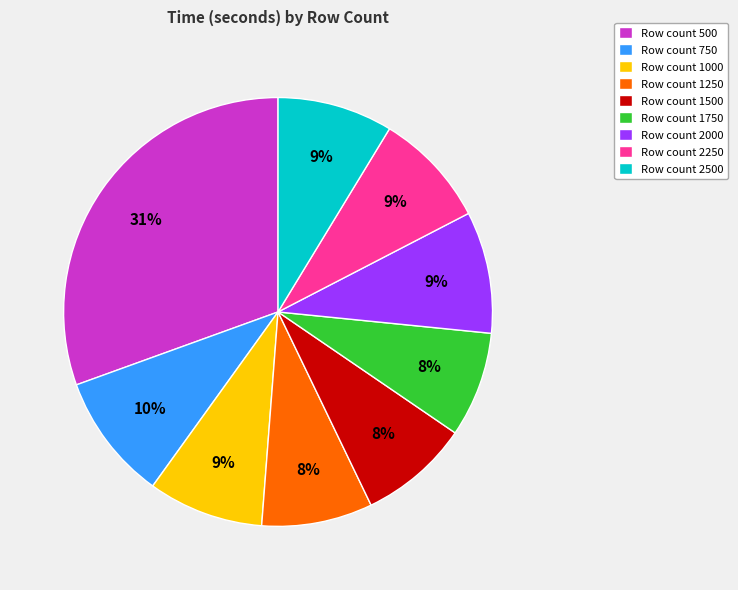

Do Row count 1750 and Row count 500 together represent more than half of the pie?

No